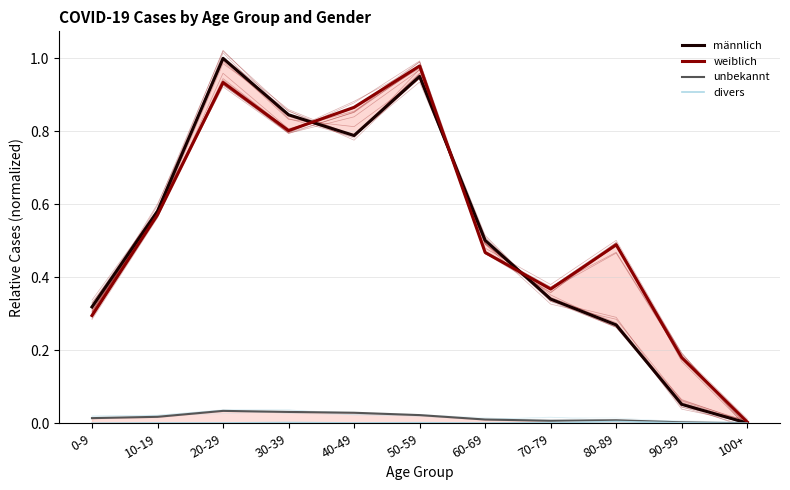

Rank the series at 10-19 from lowest to highest value.

divers, unbekannt, weiblich, männlich